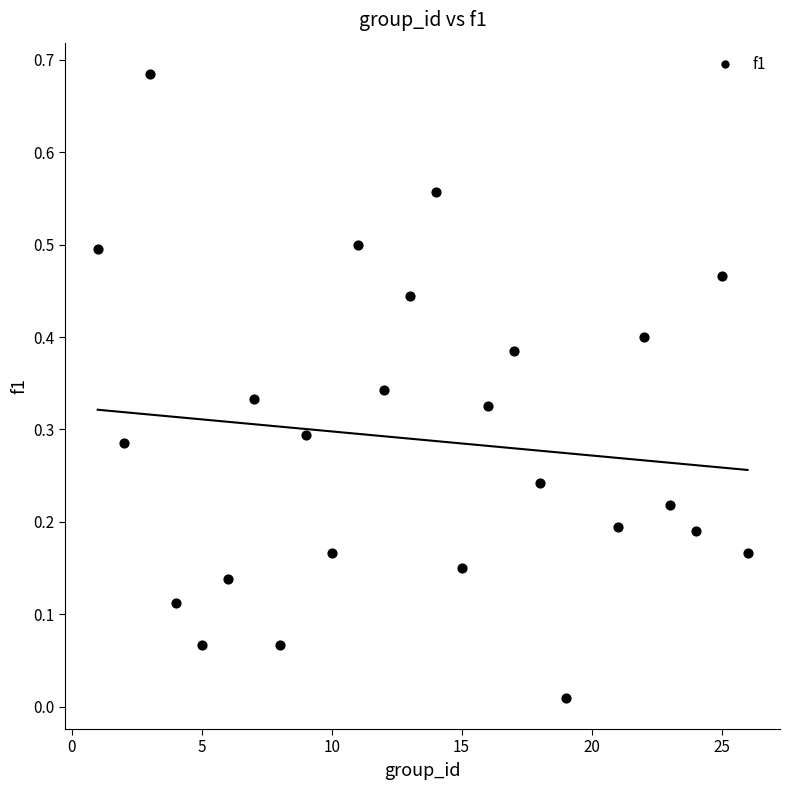

What is the range of X values (max minus min)?

25.0